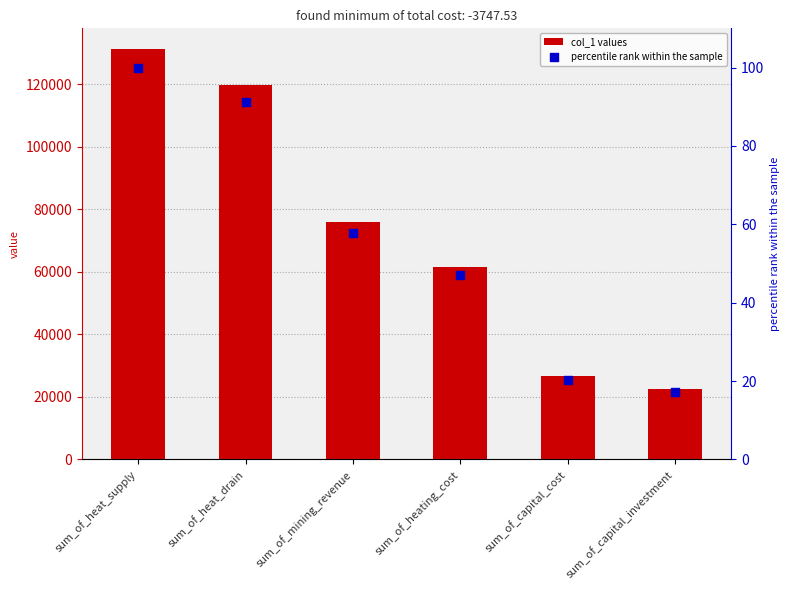

What are all the series names shown in the legend?

col_1 values, percentile rank within the sample